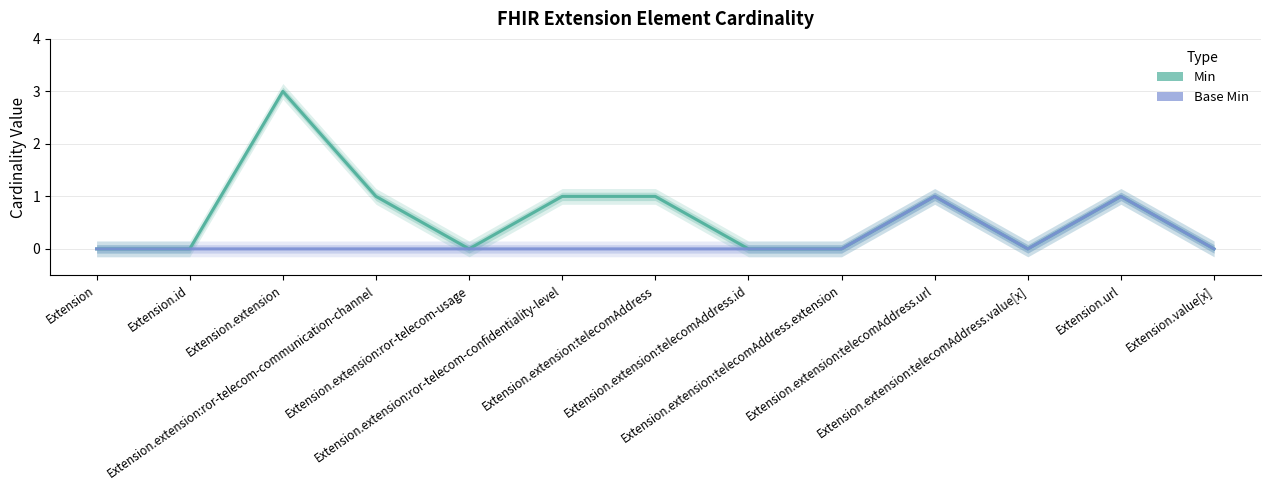

Is the value of Min at Extension.extension:telecomAddress.value[x] greater than the value of Base Min at Extension.extension:telecomAddress.url?

No